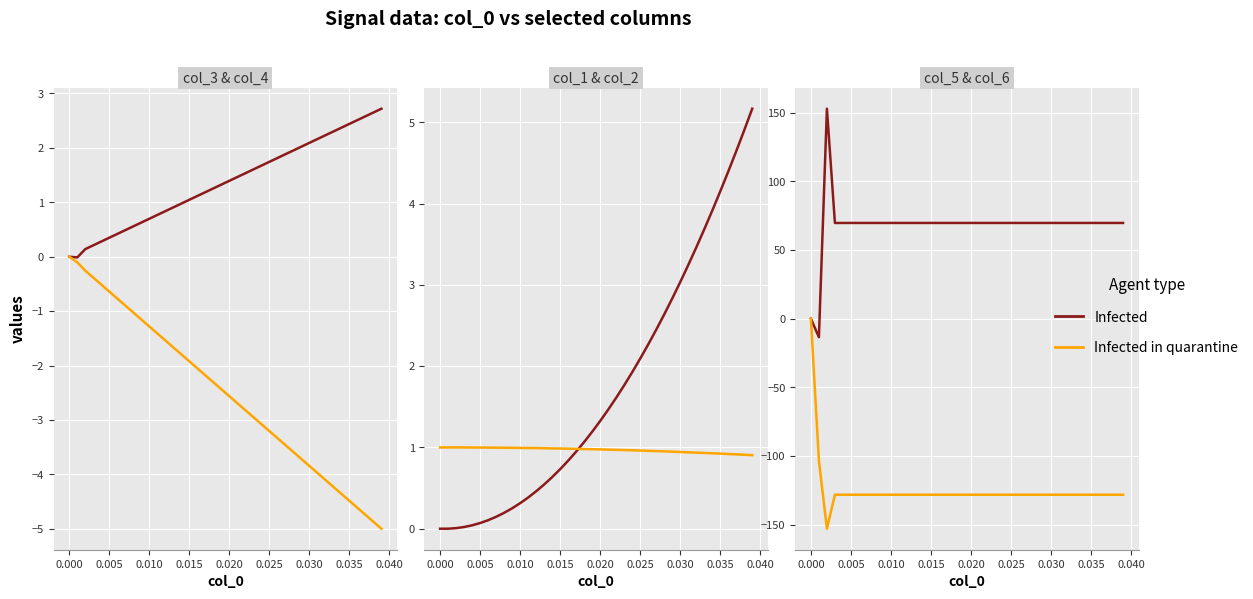

Reading left to right, transcribe all the data shown in this chart.

col_3 (Infected): 0.0	-0.0	0.1	0.2	0.3	0.3	0.4	0.5	0.6	0.6	0.7	0.8	0.8	0.9	1.0	1.0	1.1	1.2	1.3	1.3	1.4	1.5	1.5	1.6	1.7	1.7	1.8	1.9	2.0	2.0	2.1	2.2	2.2	2.3	2.4	2.4	2.5	2.6	2.6	2.7
col_4 (Infected in quarantine): 0.0	-0.1	-0.3	-0.4	-0.5	-0.6	-0.8	-0.9	-1.0	-1.2	-1.3	-1.4	-1.5	-1.7	-1.8	-1.9	-2.1	-2.2	-2.3	-2.4	-2.6	-2.7	-2.8	-2.9	-3.1	-3.2	-3.3	-3.5	-3.6	-3.7	-3.8	-4.0	-4.1	-4.2	-4.4	-4.5	-4.6	-4.7	-4.9	-5.0
col_1 (Infected): -0.0	0.0	0.0	0.0	0.0	0.1	0.1	0.1	0.2	0.3	0.3	0.4	0.5	0.5	0.6	0.7	0.8	0.9	1.1	1.2	1.3	1.5	1.6	1.8	1.9	2.1	2.3	2.4	2.6	2.8	3.0	3.2	3.5	3.7	3.9	4.1	4.4	4.6	4.9	5.2
col_2 (Infected in quarantine): 1.0	1.0	1.0	1.0	1.0	1.0	1.0	1.0	1.0	1.0	1.0	1.0	1.0	1.0	1.0	1.0	1.0	1.0	1.0	1.0	1.0	1.0	1.0	1.0	1.0	1.0	1.0	1.0	1.0	0.9	0.9	0.9	0.9	0.9	0.9	0.9	0.9	0.9	0.9	0.9
col_5 (Infected): 0.0	-13.4	152.9	69.7	69.7	69.7	69.7	69.7	69.7	69.7	69.7	69.7	69.7	69.7	69.7	69.7	69.7	69.7	69.7	69.7	69.7	69.7	69.7	69.7	69.7	69.7	69.7	69.7	69.7	69.7	69.7	69.7	69.7	69.7	69.7	69.7	69.7	69.7	69.7	69.7
col_6 (Infected in quarantine): 0.0	-103.4	-152.9	-128.2	-128.2	-128.2	-128.2	-128.2	-128.2	-128.2	-128.2	-128.2	-128.2	-128.2	-128.2	-128.2	-128.2	-128.2	-128.2	-128.2	-128.2	-128.2	-128.2	-128.2	-128.2	-128.2	-128.2	-128.2	-128.2	-128.2	-128.2	-128.2	-128.2	-128.2	-128.2	-128.2	-128.2	-128.2	-128.2	-128.2